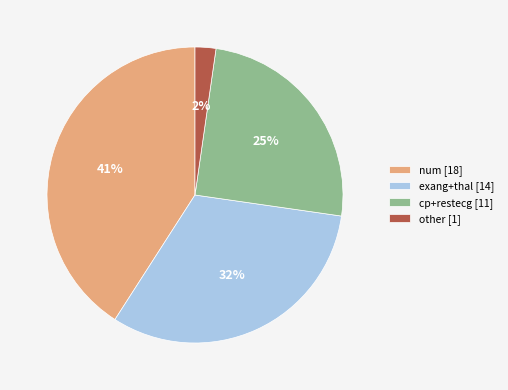

Do num [18] and other [1] together represent more than half of the pie?

No